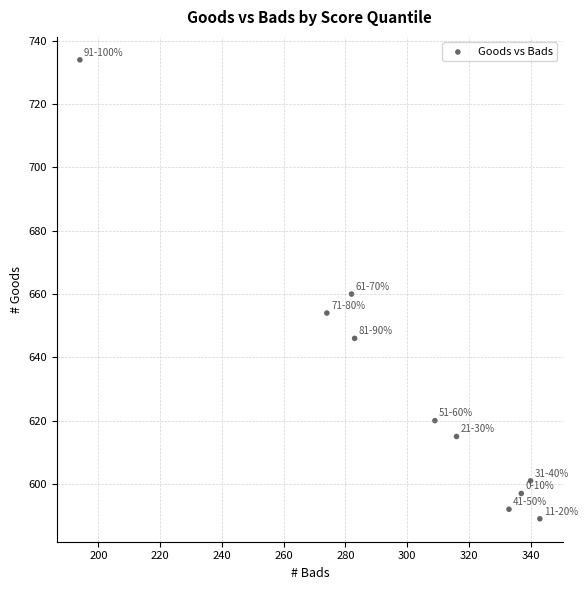

What is the range of X values (max minus min)?

149